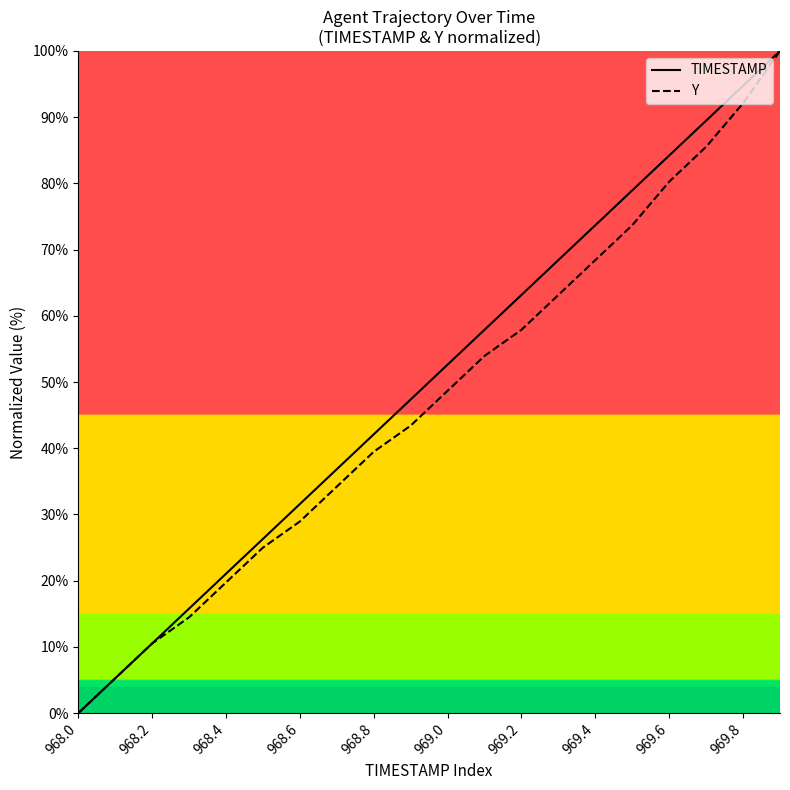

Rank the series at 968.4 from highest to lowest value.

TIMESTAMP, Y